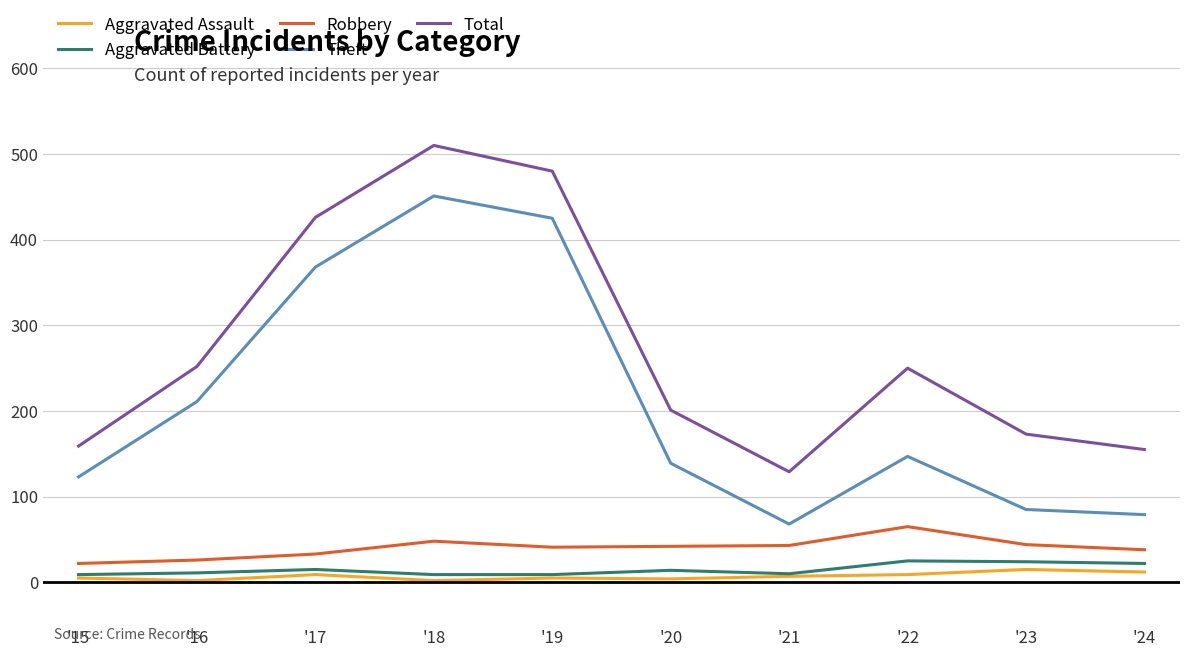

What is the spread (max minus min) of values at '19?

475